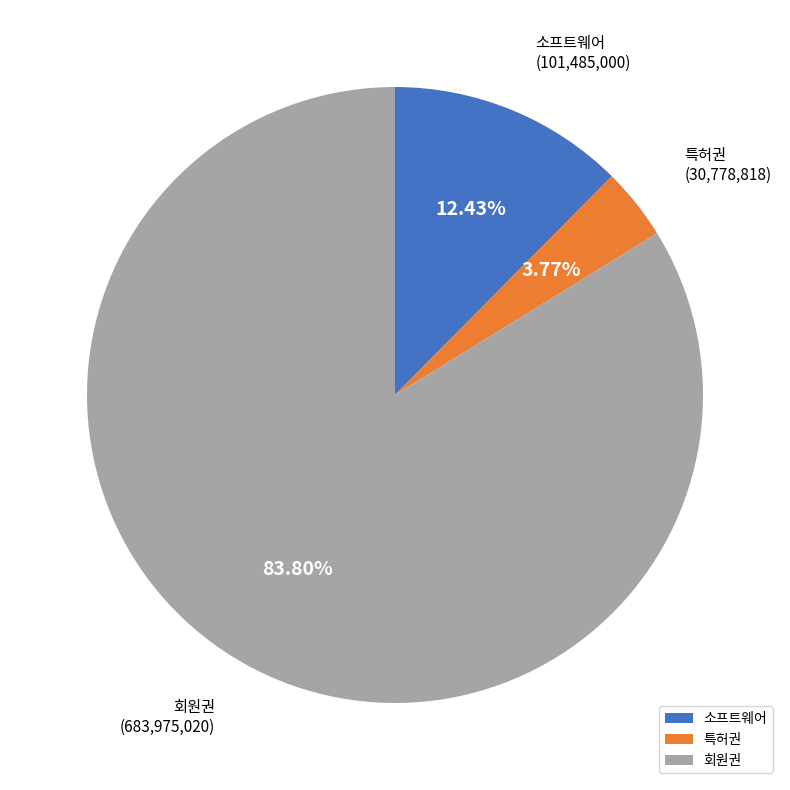

What is the smallest slice in the pie chart?

특허권